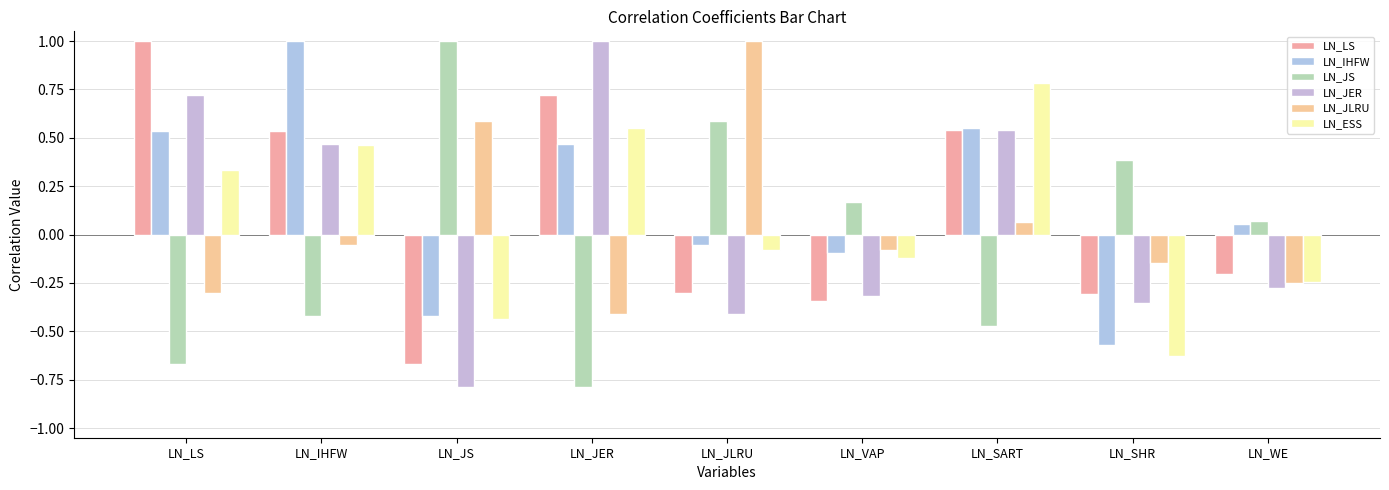

What is the maximum value shown in the chart?

1.0